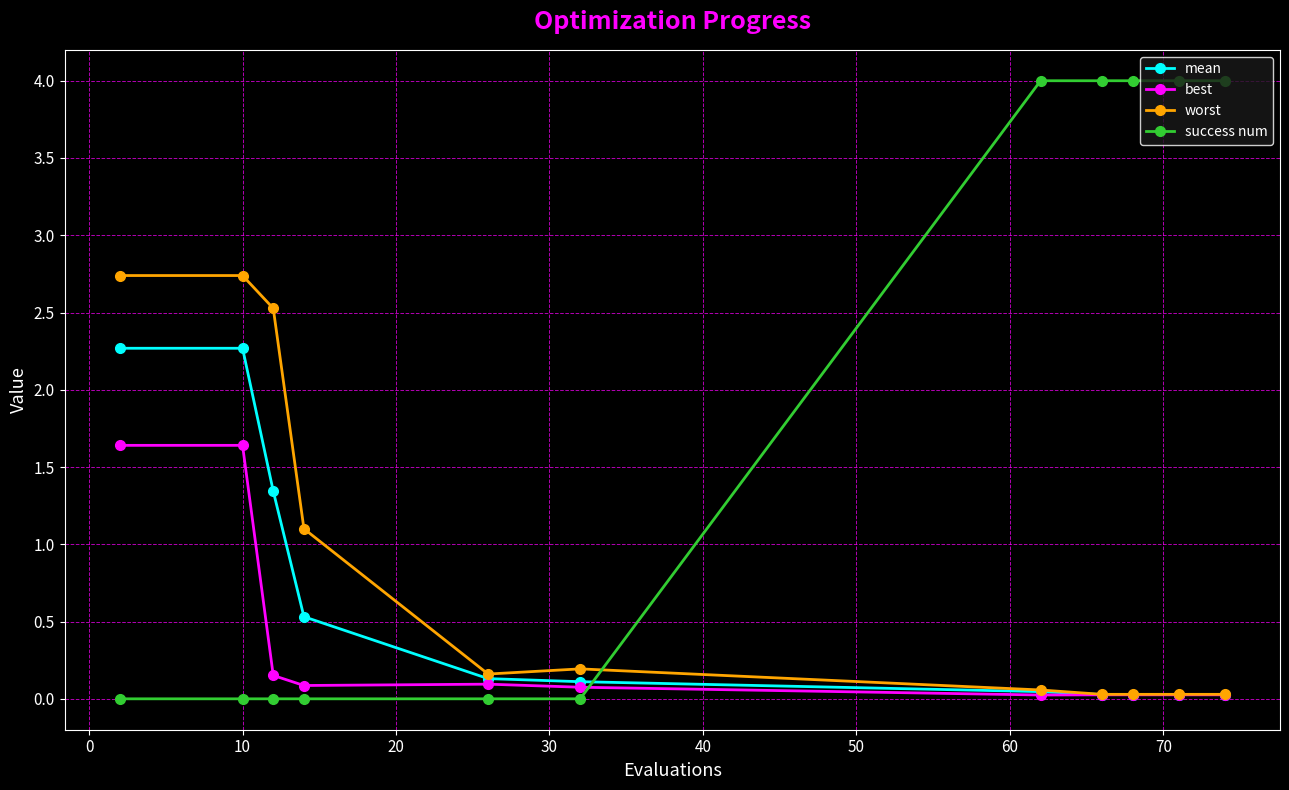

At how many categories does at least one series exceed 3?

5